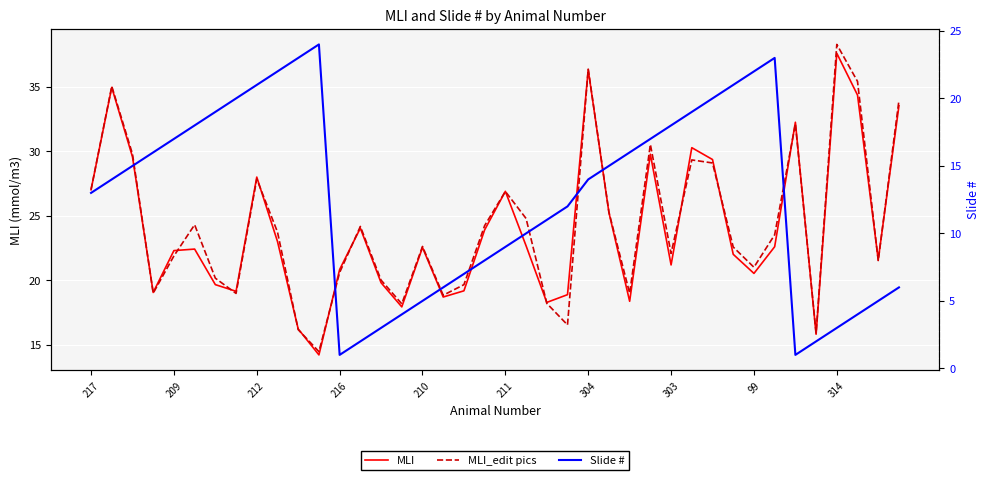

How many interior local valleys does the Slide # series have?

2